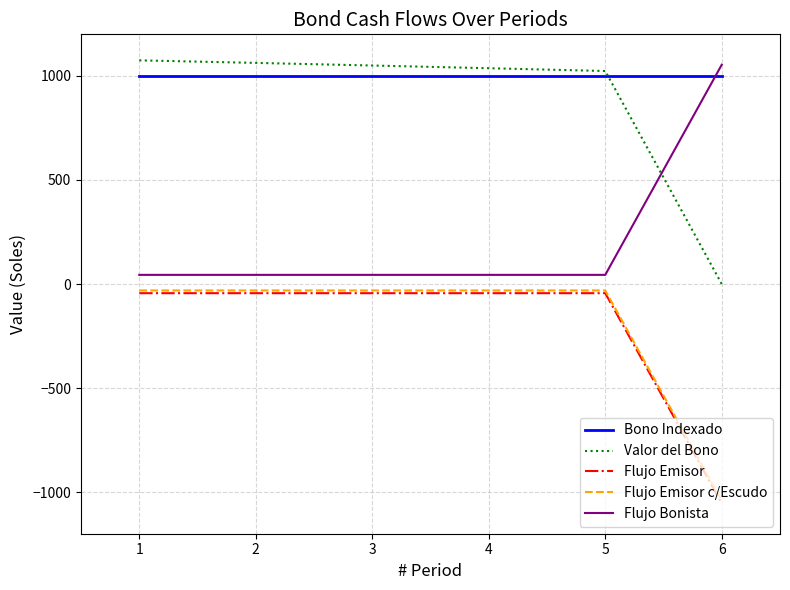

Which series has the widest spread of values?

Valor del Bono